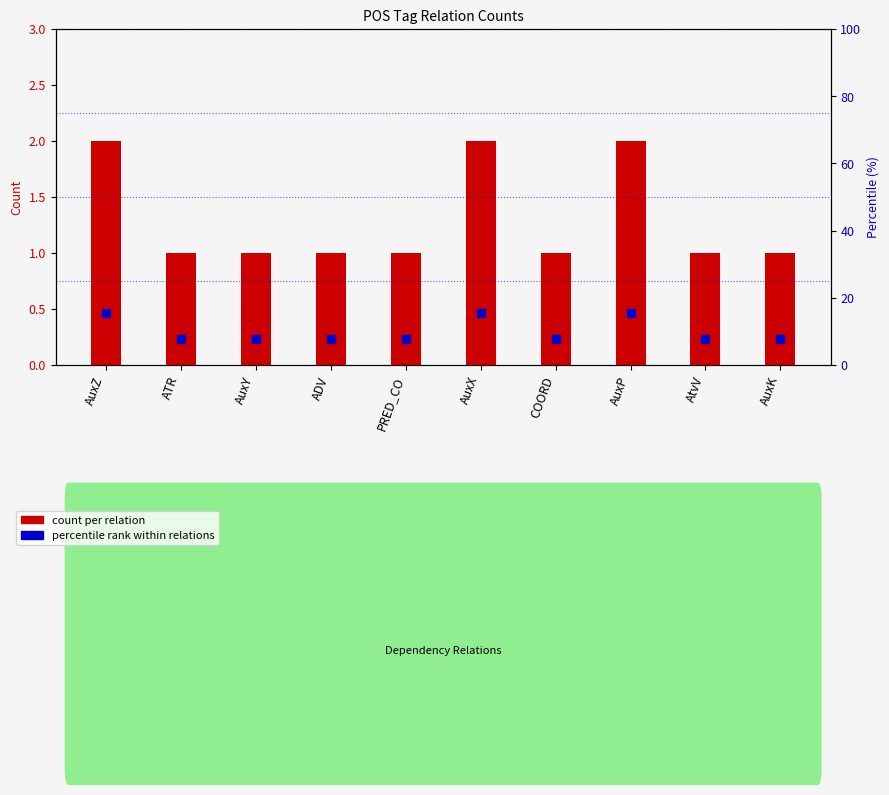

Which series contains the highest Y value?

percentile rank within relations